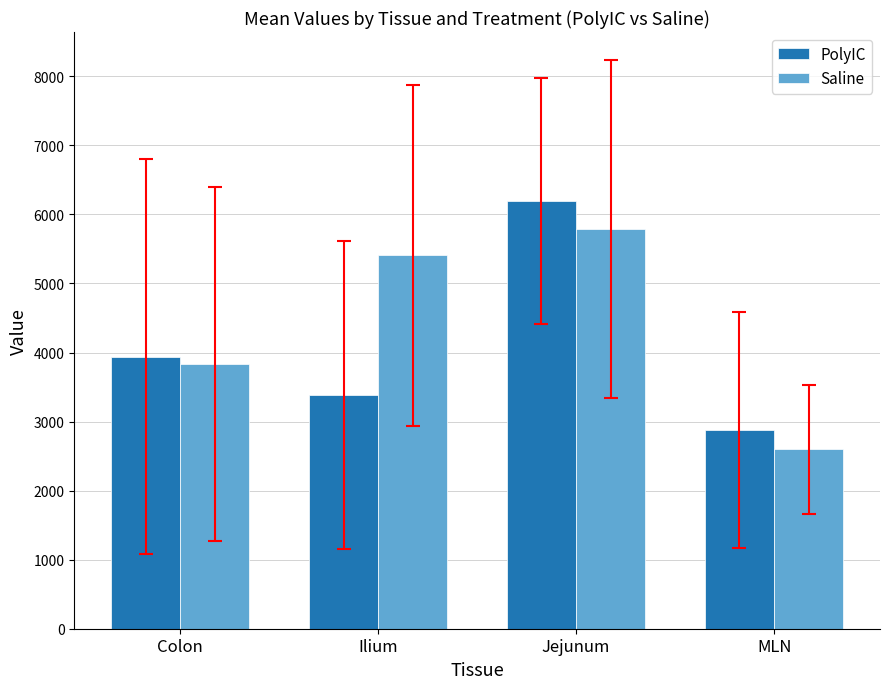

Between Jejunum and MLN, which series saw the biggest shift?

PolyIC